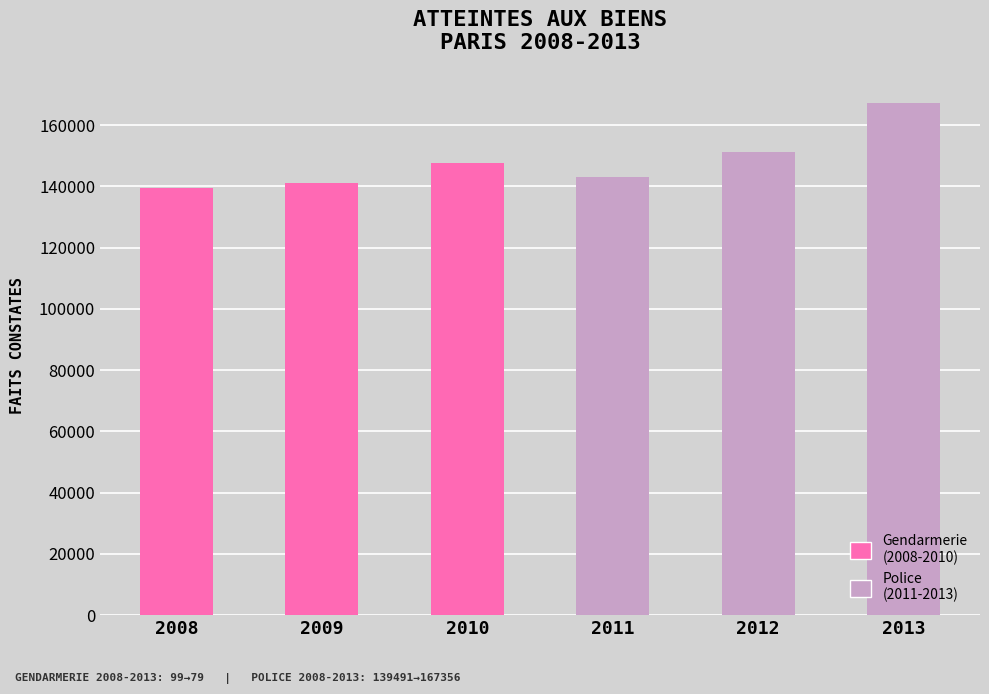

How many categories are shown in the chart?

6